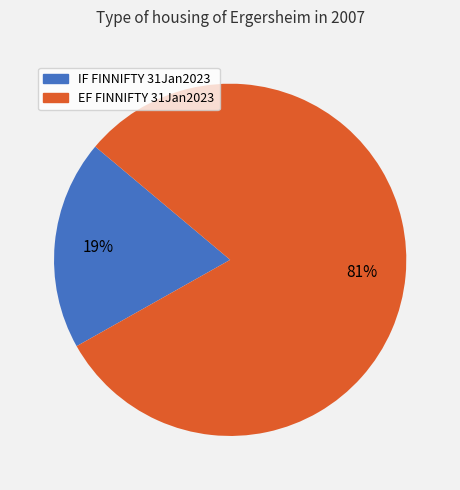

True or false: IF FINNIFTY 31Jan2023 accounts for 19% of the total.

True